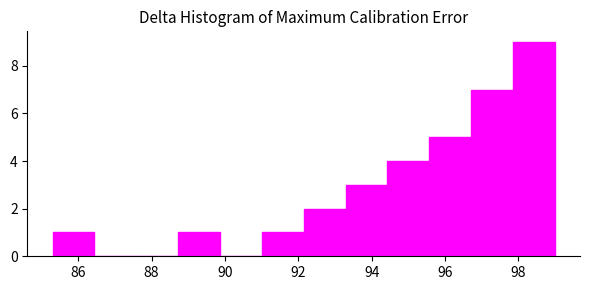

Reading left to right, list every bar in this chart as the range it spans on the x-axis followed by its height. Neither the bar edges nor the heights are printed on the chart, so give them approximately, as read against the axes.

85.4 to 86.4: 1
86.4 to 87.6: 0
87.6 to 88.8: 0
88.8 to 89.8: 1
89.8 to 91.0: 0
91.0 to 92.2: 1
92.2 to 93.2: 2
93.2 to 94.4: 3
94.4 to 95.6: 4
95.6 to 96.8: 5
96.8 to 97.8: 7
97.8 to 99.0: 9